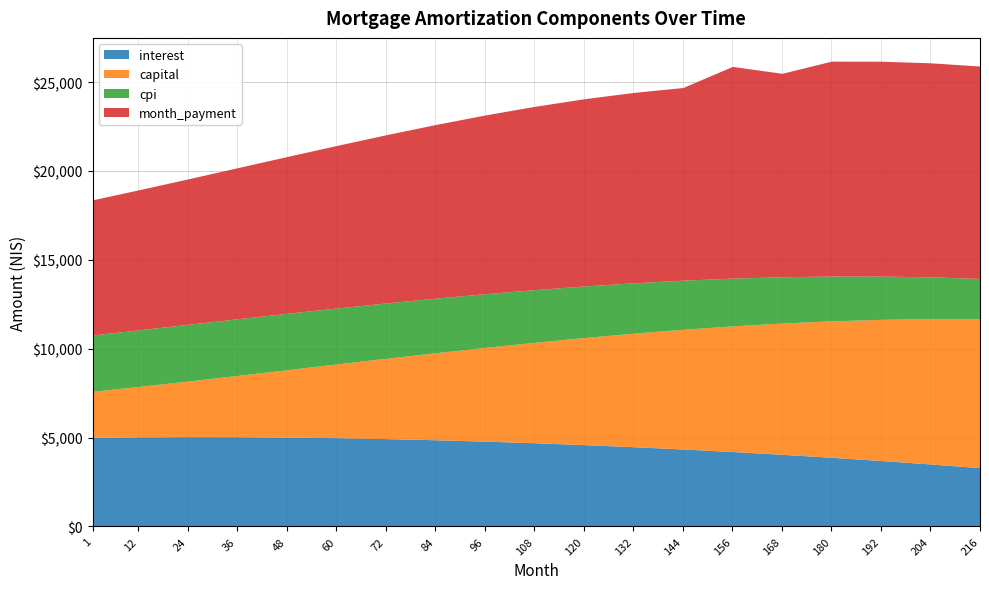

What is the total value across all series at 48?

20808.4